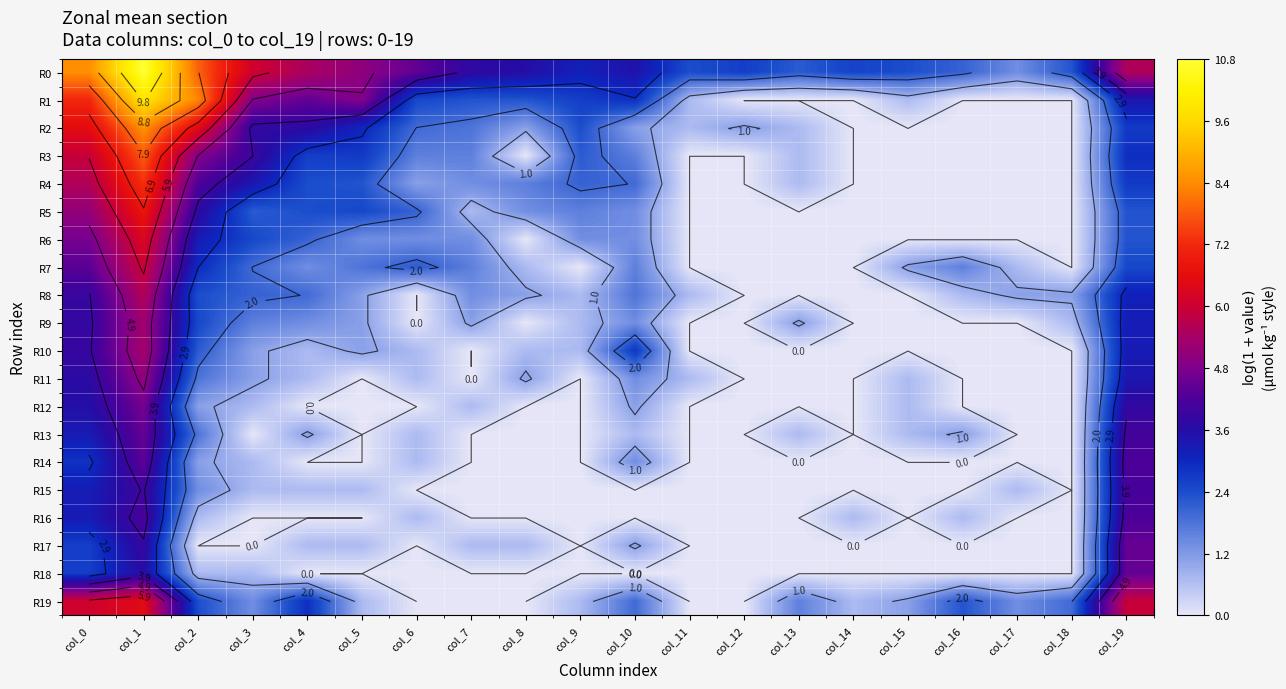

Which category has the lowest value in the R10 series?

col_7